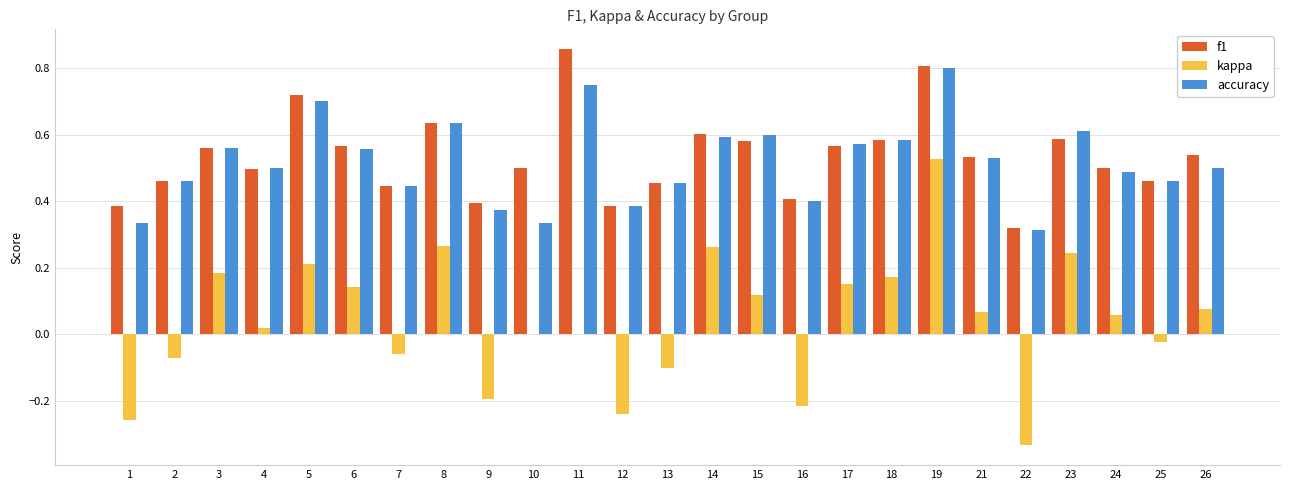

At which category is the sum across all series the highest?

19